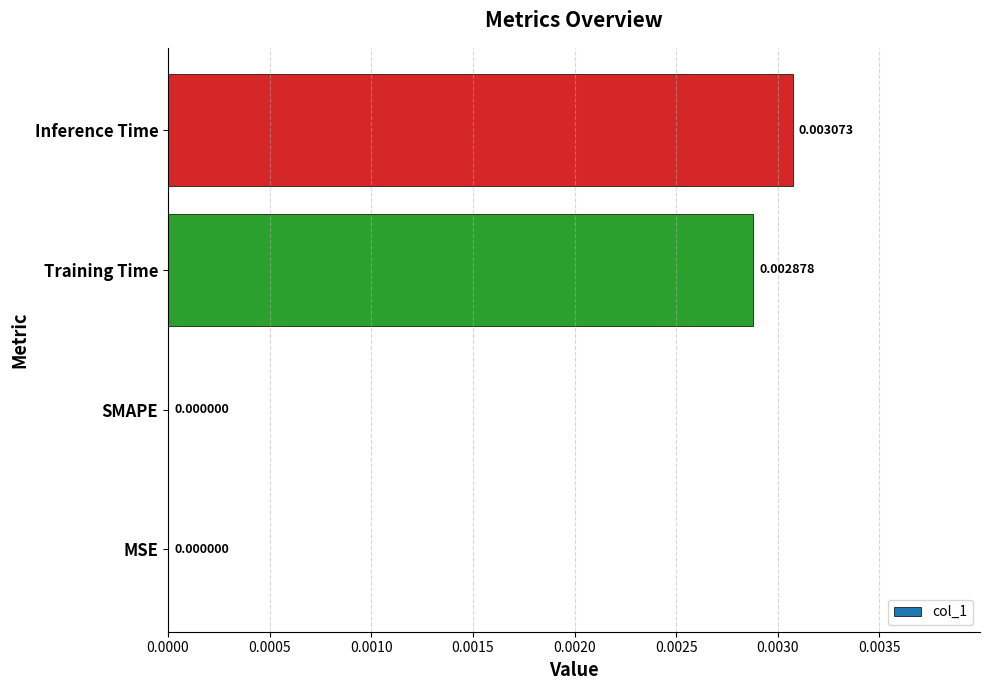

At which category does the chart reach its peak across all series?

Inference Time